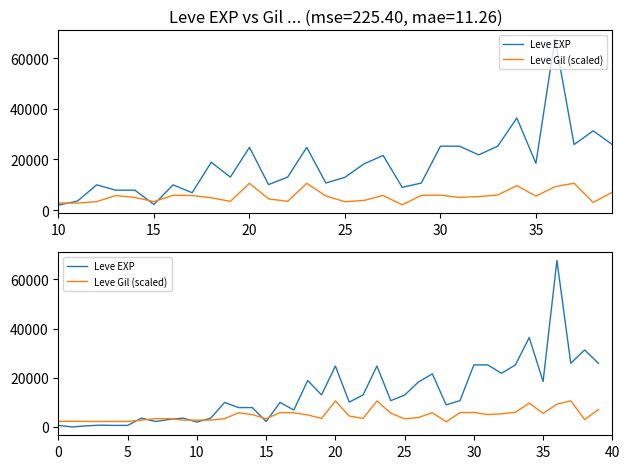

Where is Leve Gil (scaled) nearest to the value 6370?

33